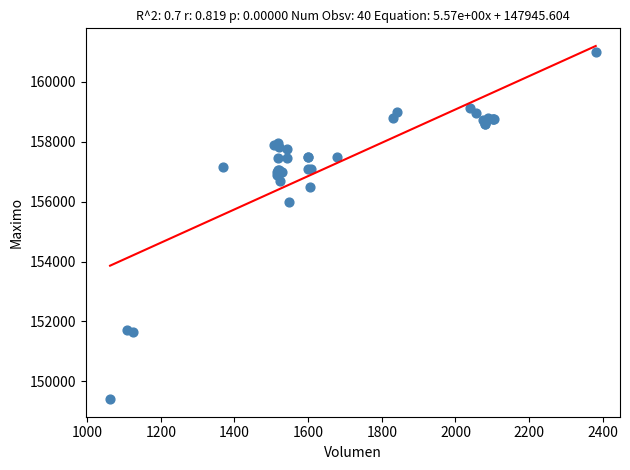

What Y value in the scatter plot is closest to 155202?

156000